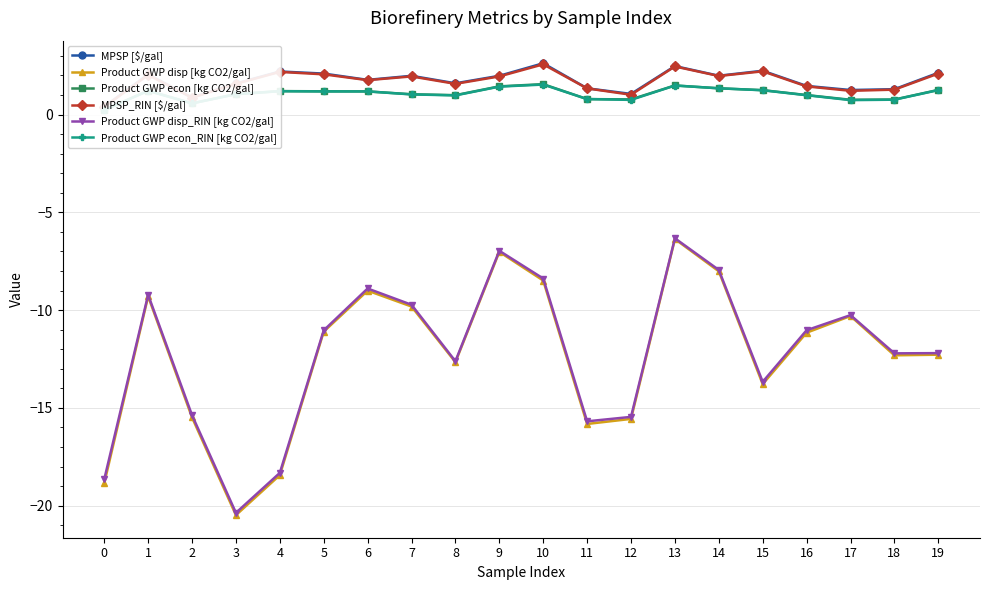

How many lines are shown in the chart?

6